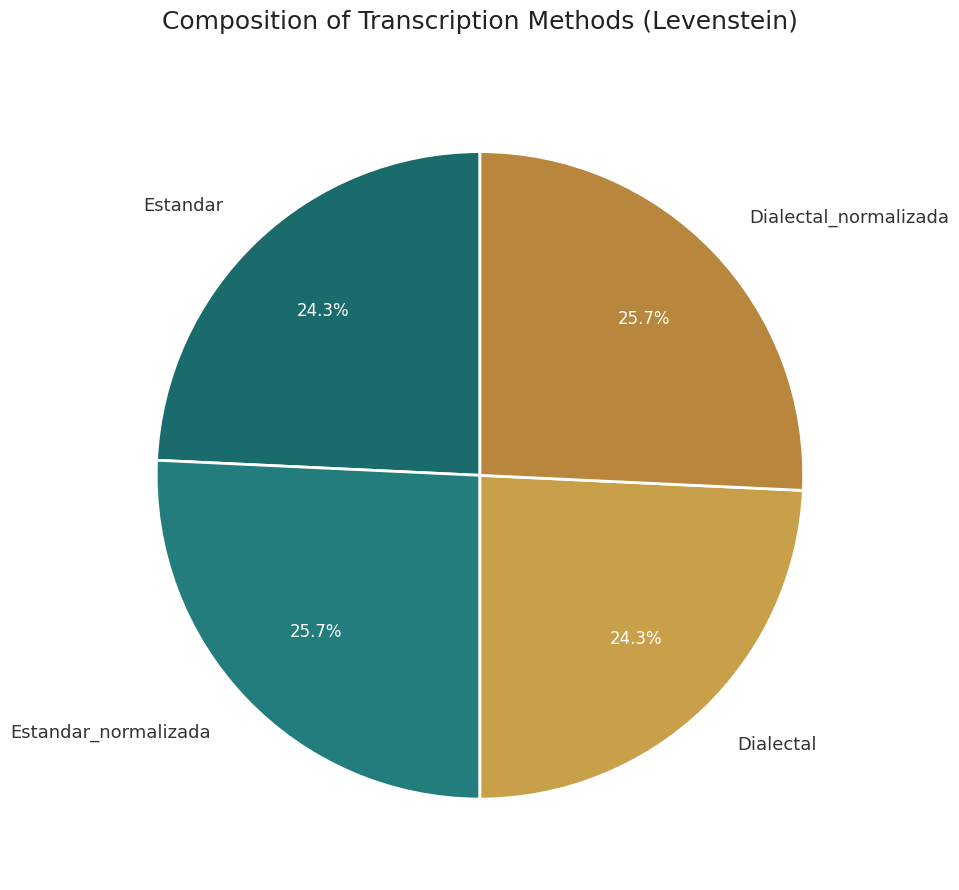

Combined, do Dialectal_normalizada and Estandar_normalizada account for over 50%?

Yes